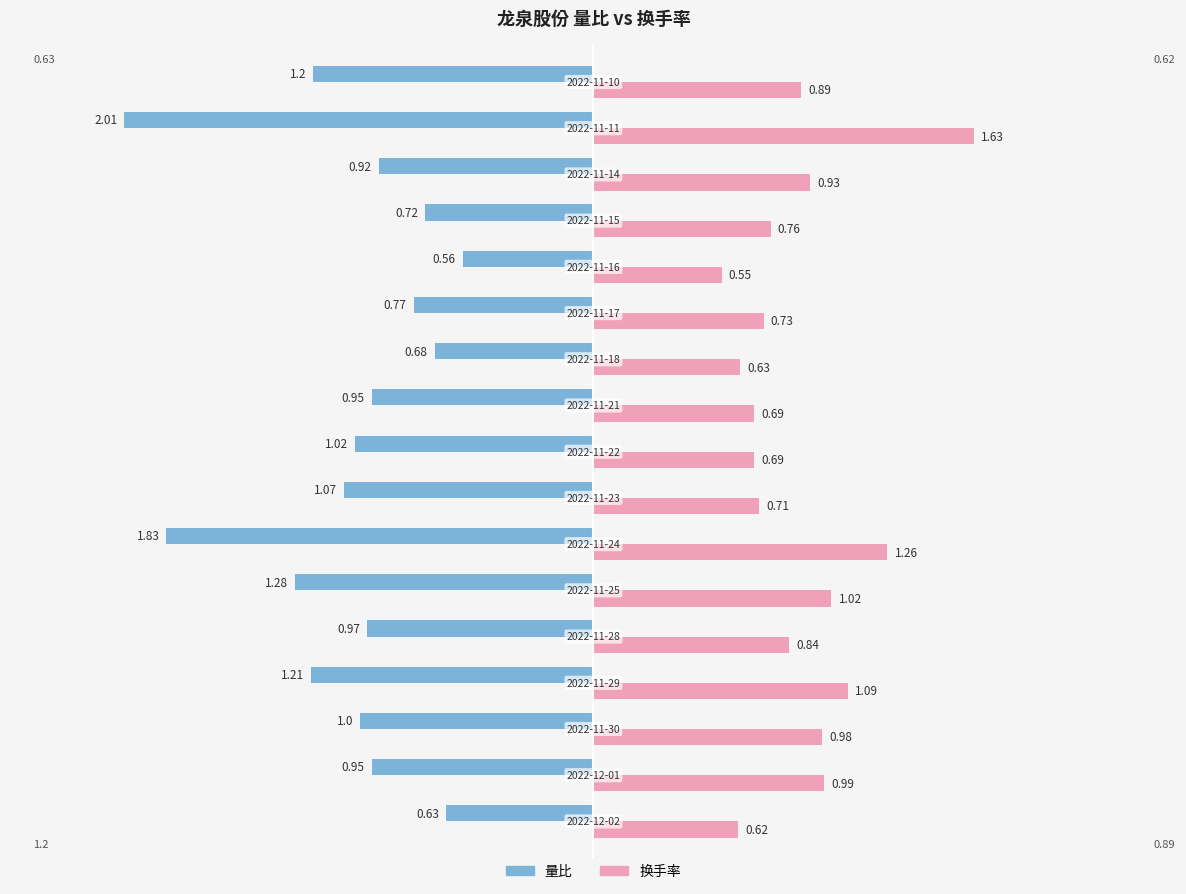

Which series has the largest total across all categories?

换手率